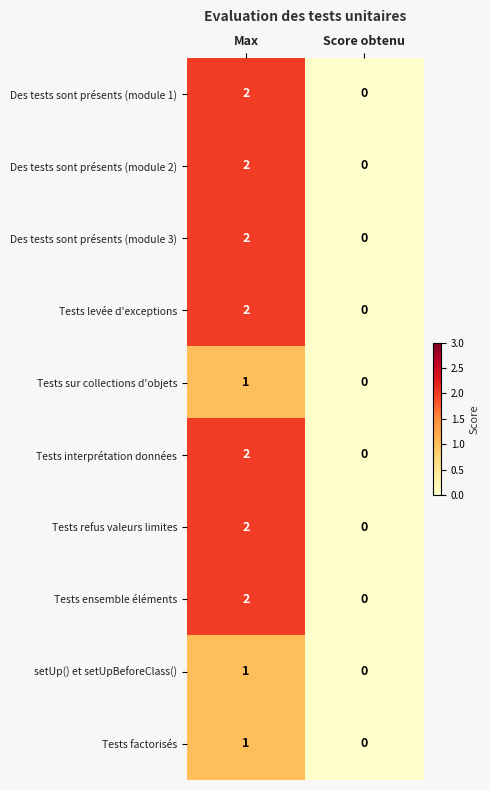

Which label corresponds to the smallest value in the chart?

Score obtenu